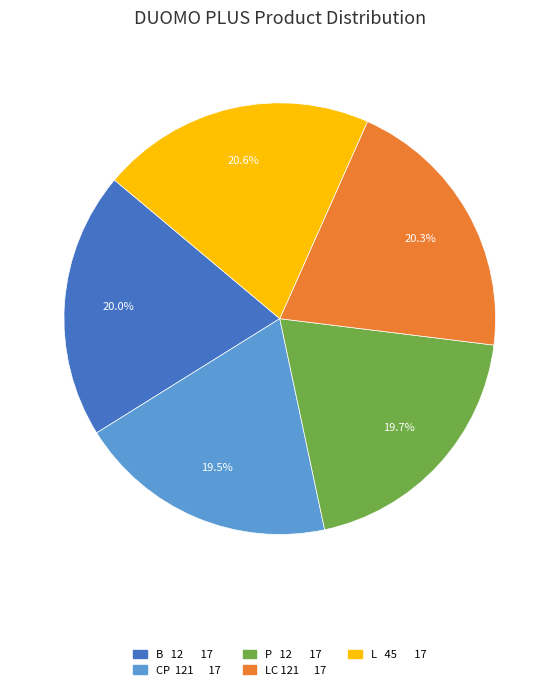

What percentage is NOT represented by CP 121 17?

80.5%